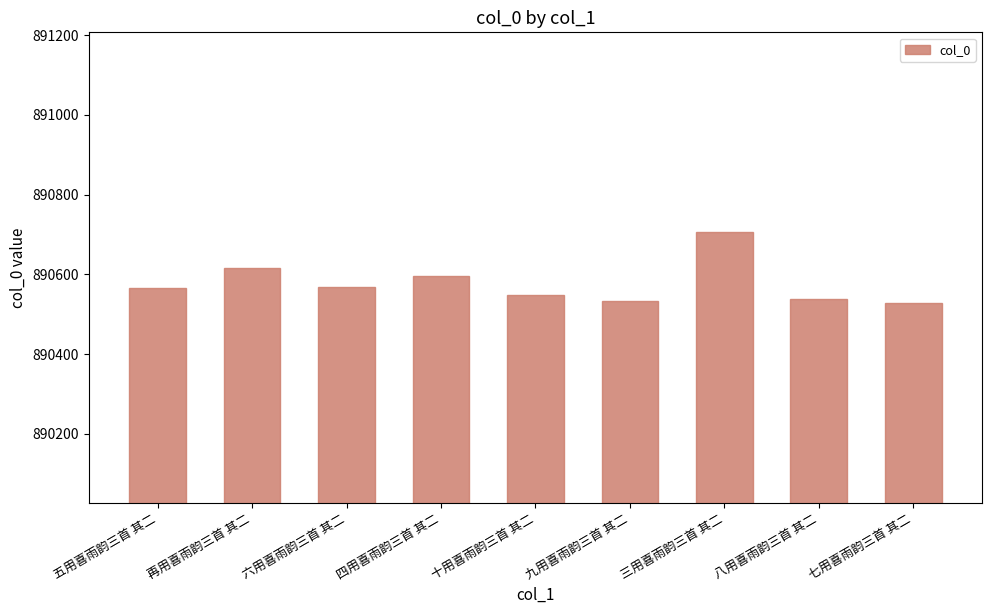

True or false: the data shows 890527 at 七用喜雨韵三首 其二.

True